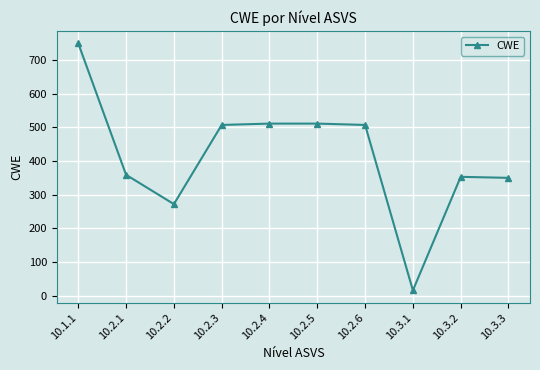

What is the minimum value shown in the chart?

16